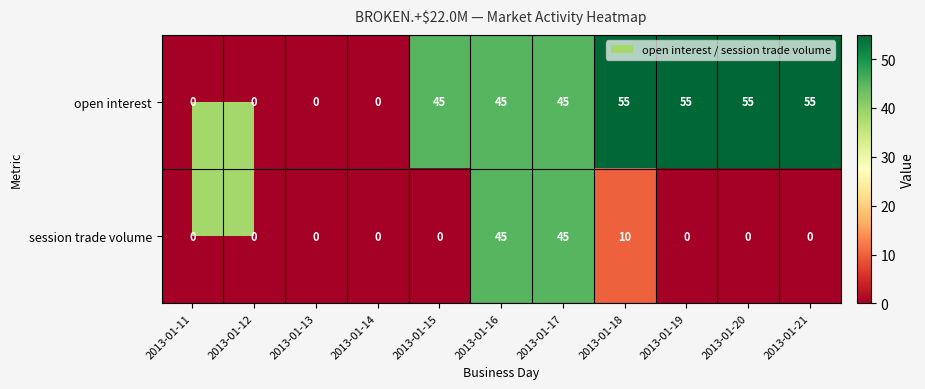

List the series in order of their overall mean, highest first.

open interest, session trade volume